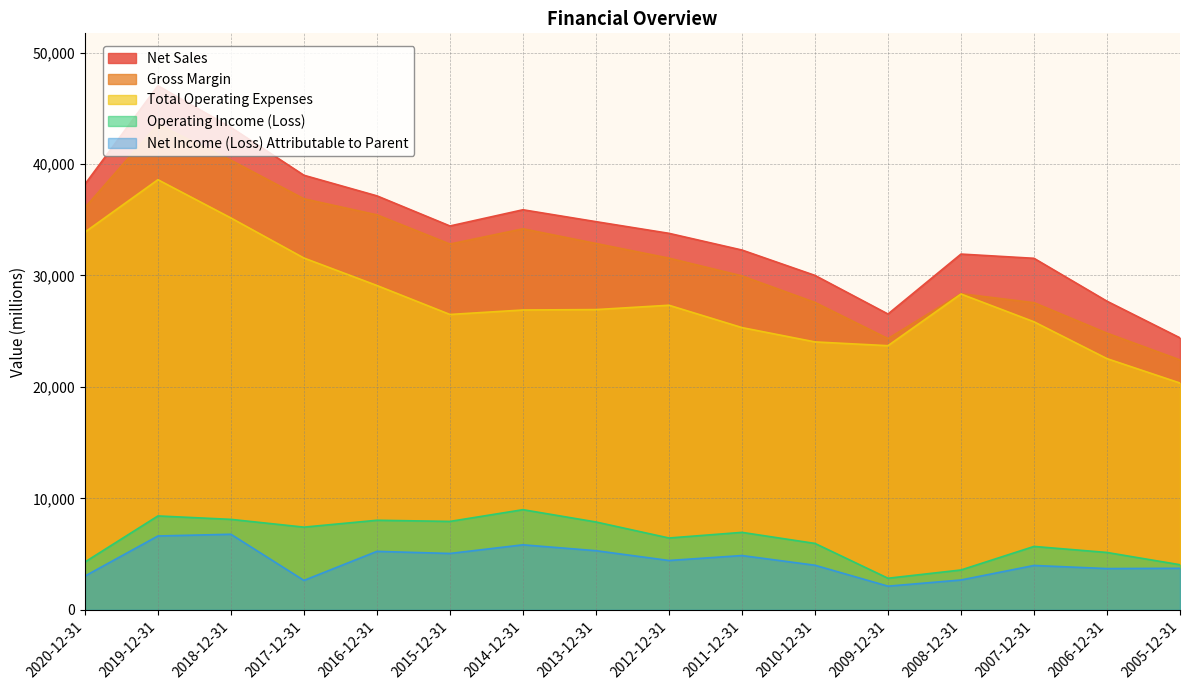

How many data points in Net Income (Loss) Attributable to Parent are above 4433?

7